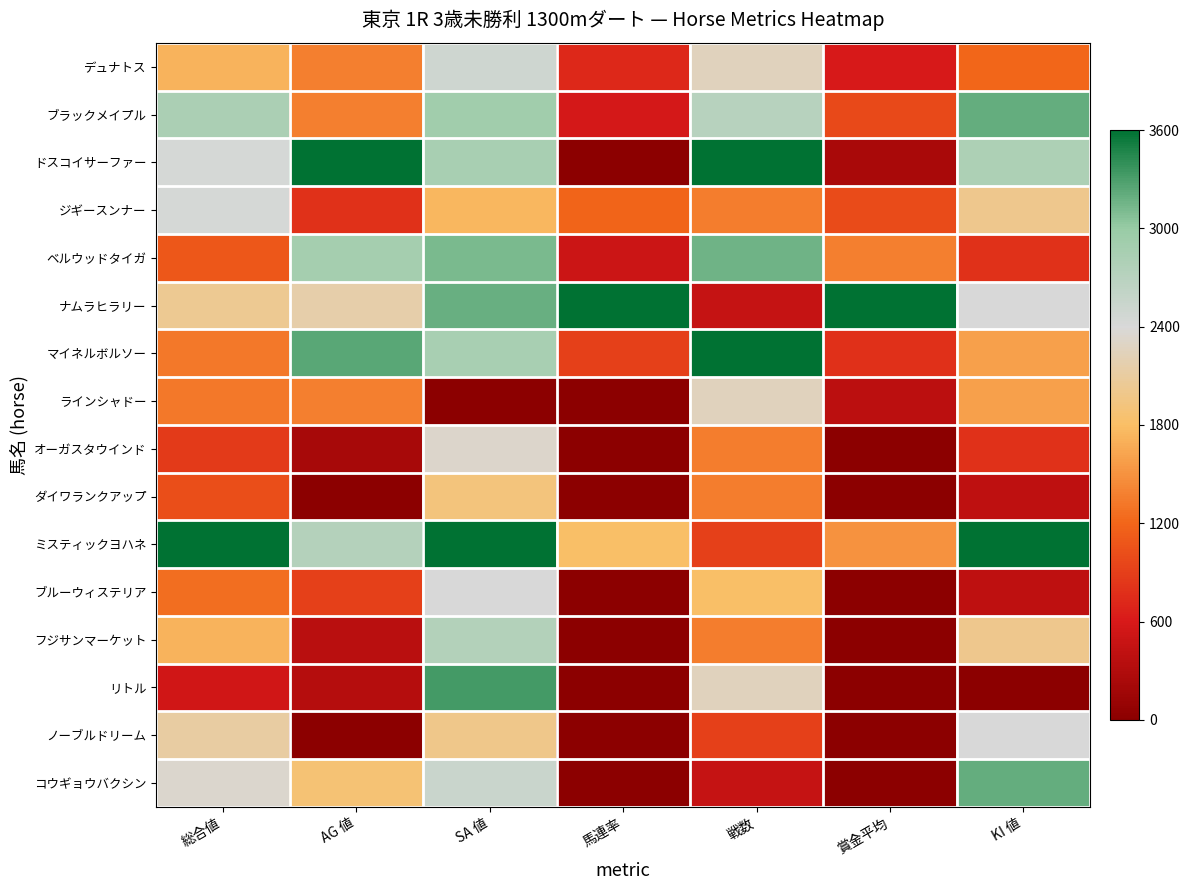

Between AG 値 and 馬連率, which series saw the biggest shift?

ドスコイサーファー